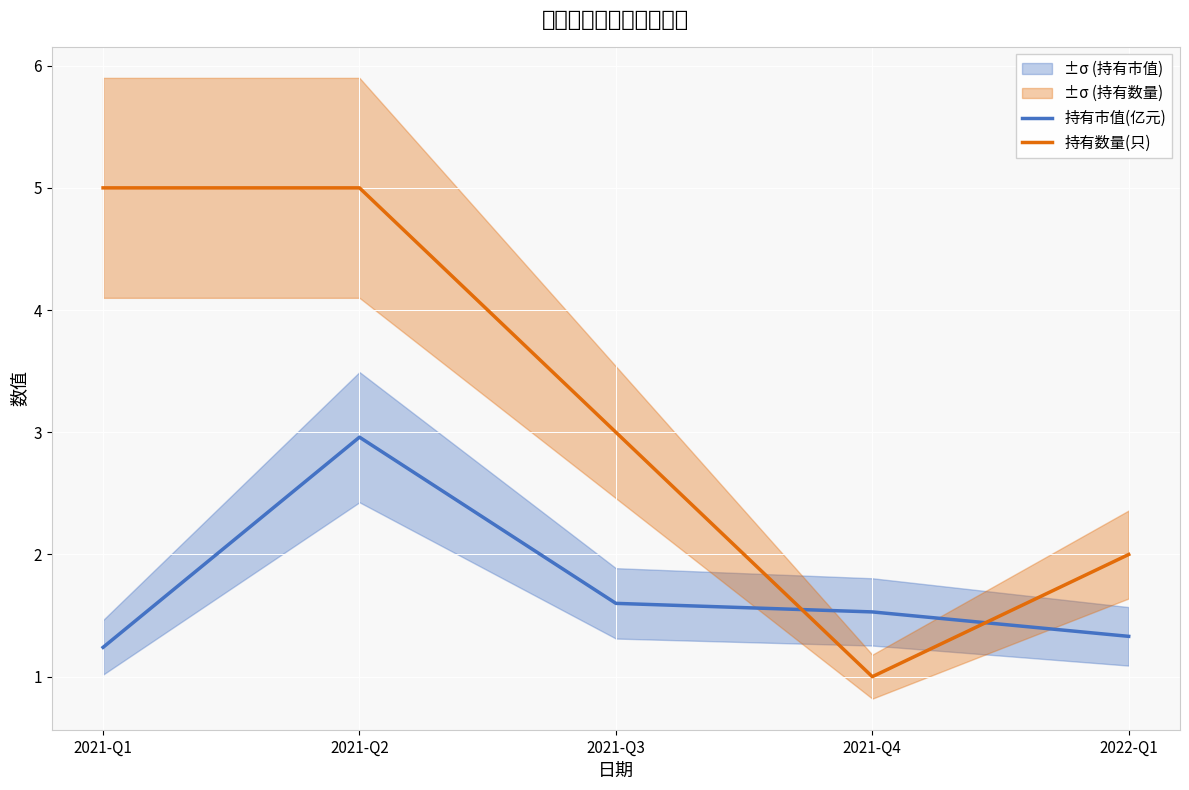

Rank the series by their average value, from lowest to highest.

持有市值(亿元), 持有数量(只)